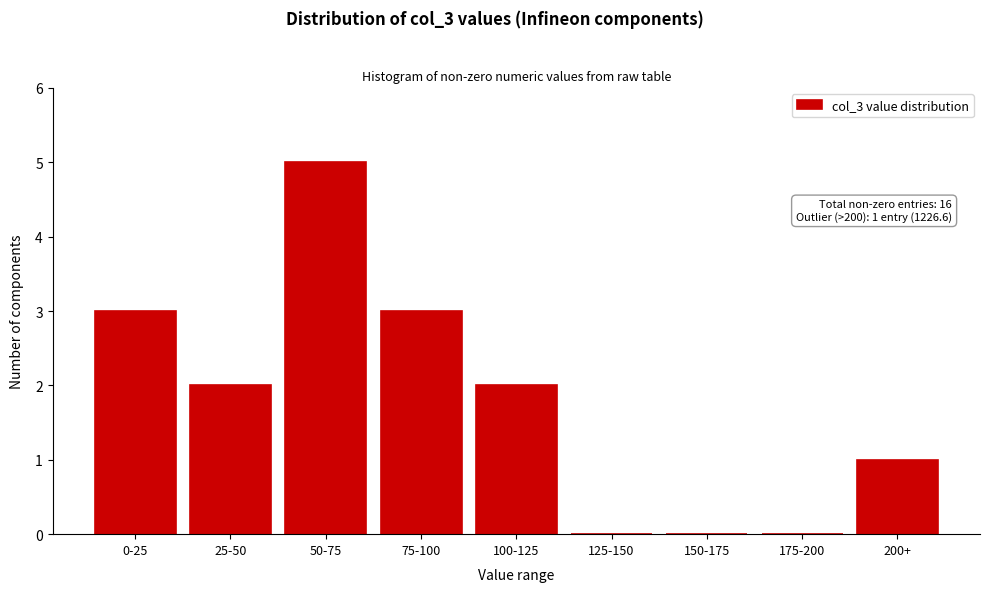

Reading right to left, what are all the values shown in this chart?

200+=1	175-200=0	150-175=0	125-150=0	100-125=2	75-100=3	50-75=5	25-50=2	0-25=3